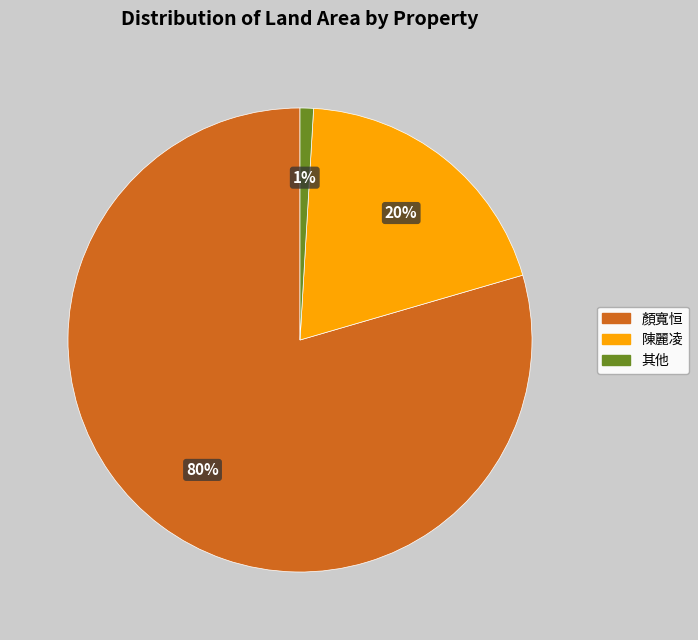

Rank the categories by value from lowest to highest.

其他, 陳麗凌, 顏寬恒